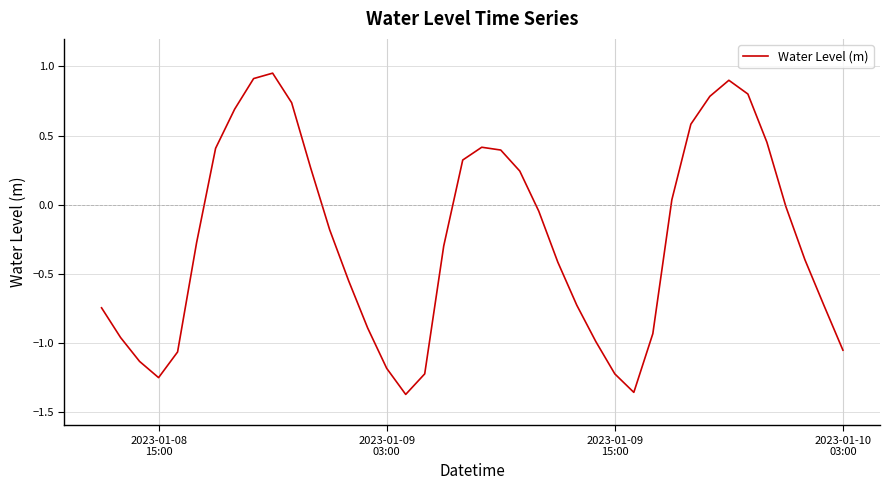

What is the difference between the maximum and minimum values?

2.3